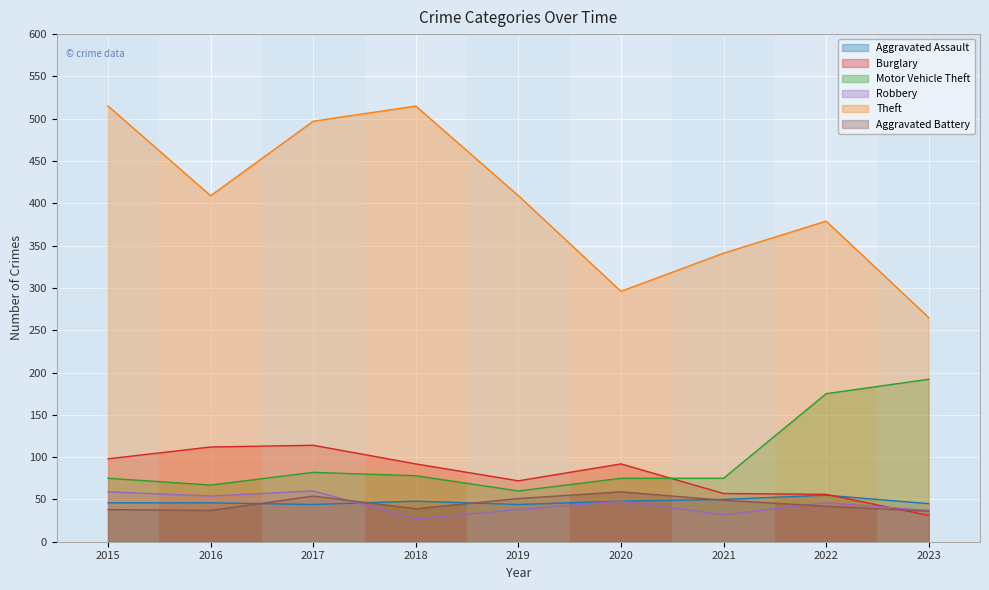

How many interior local valleys does the Aggravated Battery series have?

2